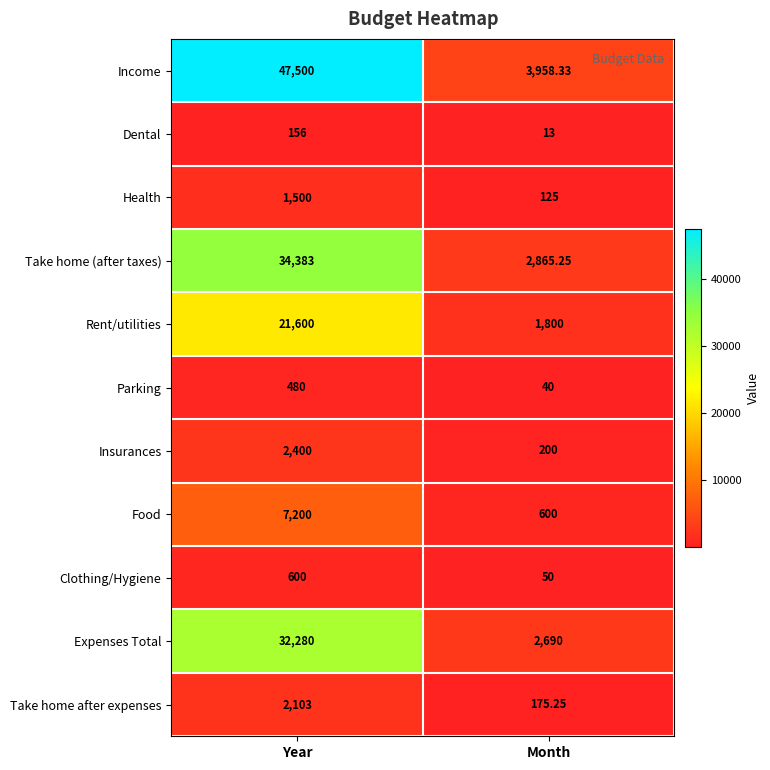

List the series in order of their peak value, lowest first.

Dental, Parking, Clothing/Hygiene, Health, Take home after expenses, Insurances, Food, Rent/utilities, Expenses Total, Take home (after taxes), Income